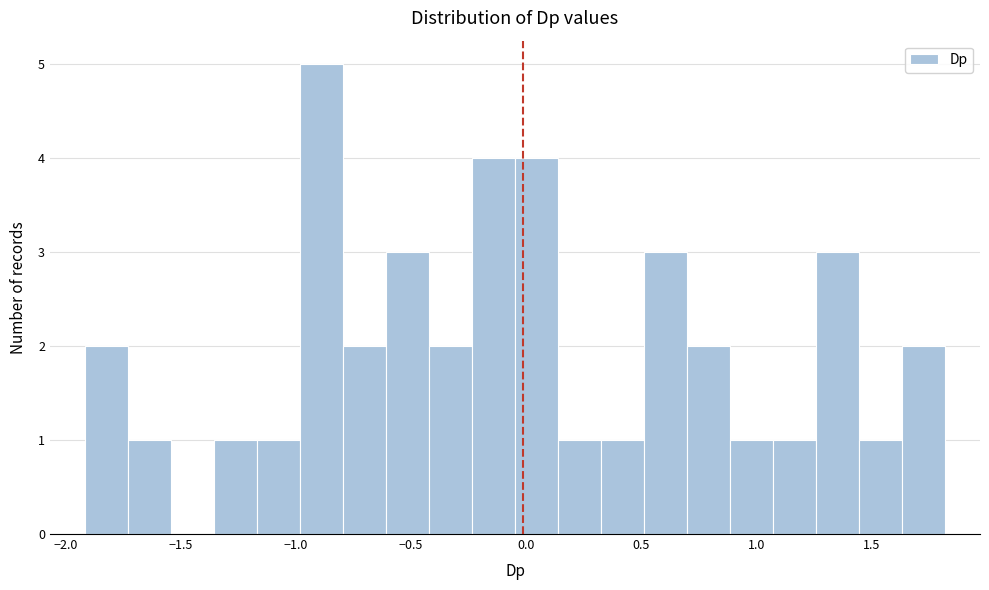

Read against the x-axis, roughly where is the centre of the tallest bar?

-0.90